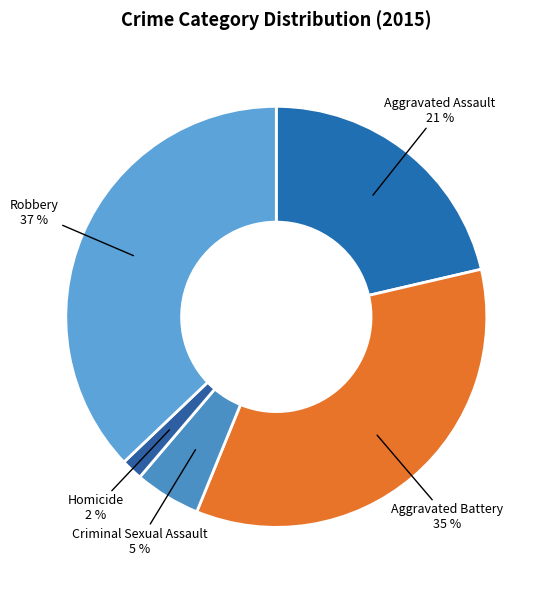

Approximately how many times larger is the value at Aggravated Assault compared to Robbery?

0.6